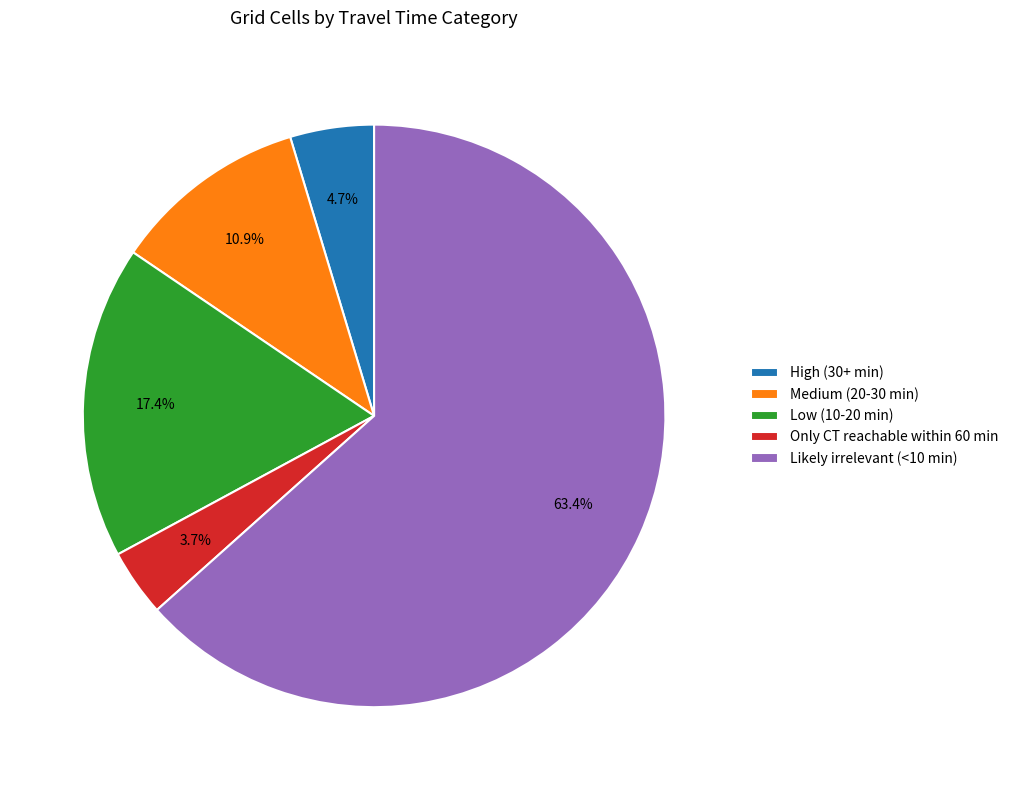

What percentage is the Likely irrelevant (<10 min) slice, to the nearest percent?

63%